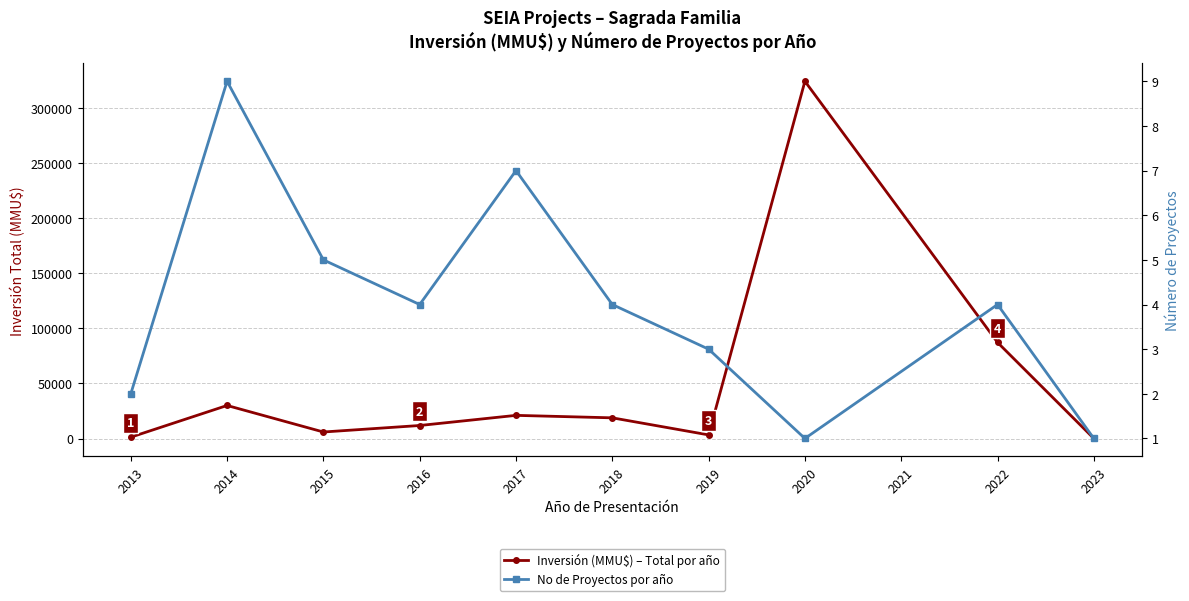

Reading left to right, transcribe all the data shown in this chart.

Inversión (MMU$) – Total por año: 1200	29960	5903	11800	20997	18755	3280	324020	87147	30
No de Proyectos por año: 2	9	5	4	7	4	3	1	4	1